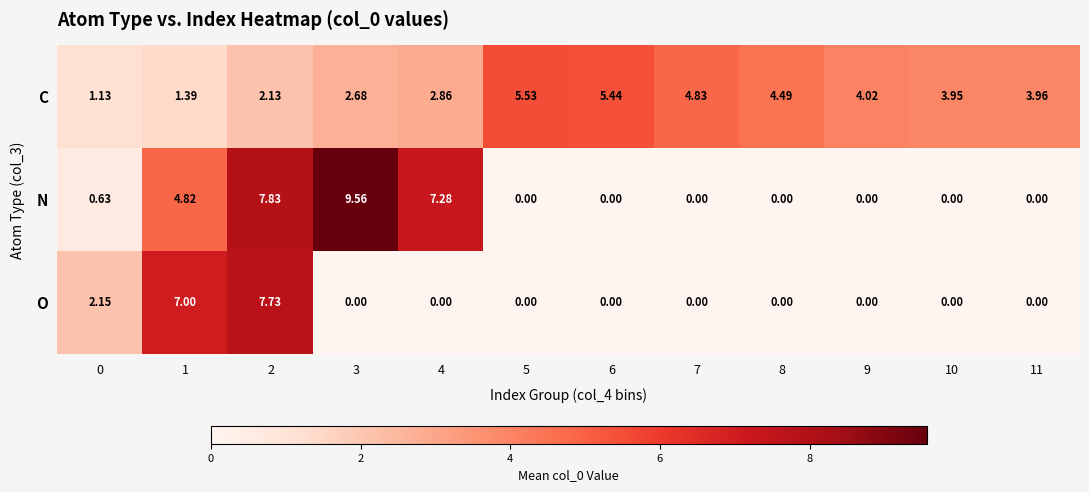

List the series in order of their peak value, highest first.

N, O, C